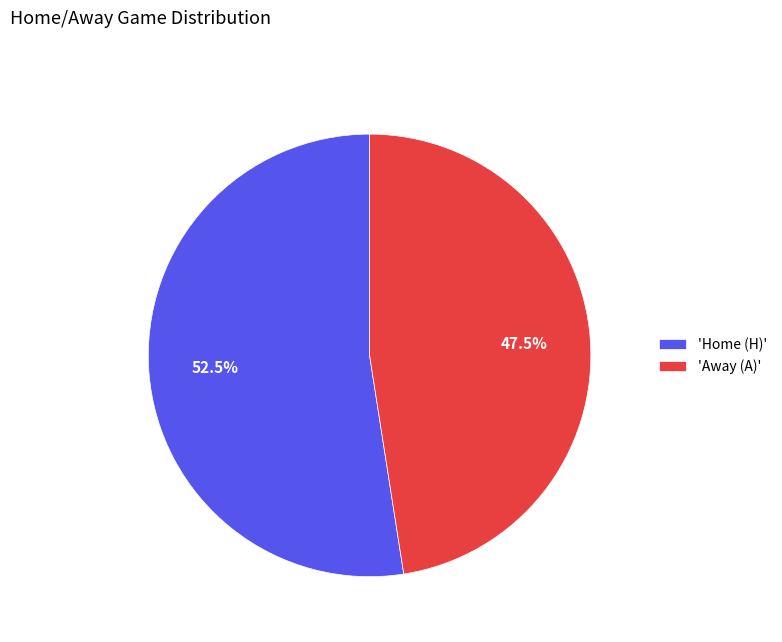

Combined, do 'Away (A)' and 'Home (H)' account for over 50%?

Yes